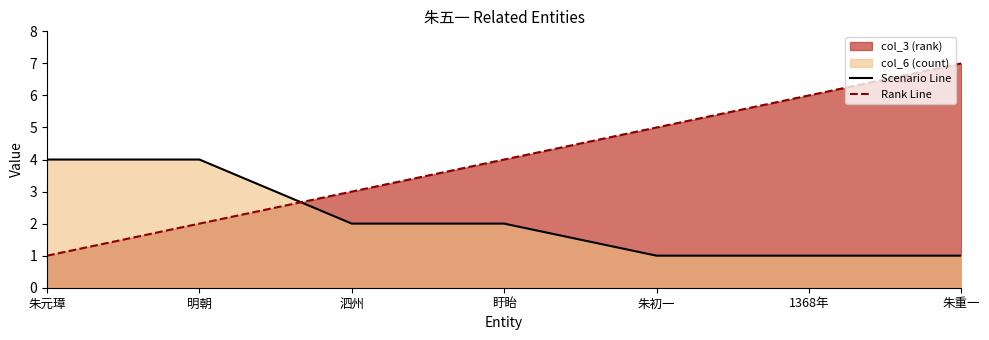

Reading right to left, what are all the values shown in this chart?

Scenario Line: 朱重一=1	1368年=1	朱初一=1	盱眙=2	泗州=2	明朝=4	朱元璋=4
Rank Line: 朱重一=7	1368年=6	朱初一=5	盱眙=4	泗州=3	明朝=2	朱元璋=1